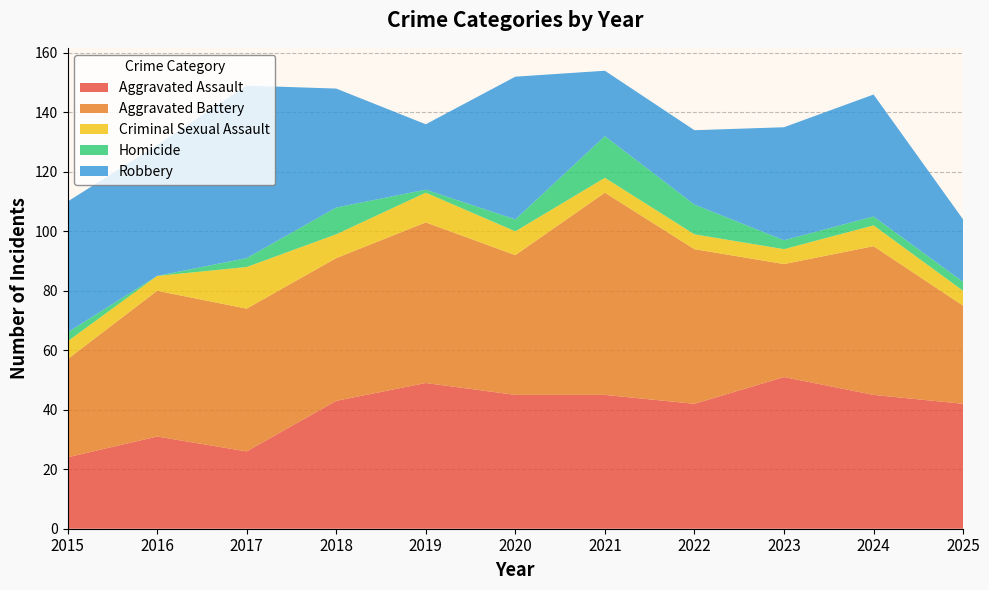

Reading left to right, extract all data points from this chart.

Aggravated Assault: 2015=24	2016=31	2017=26	2018=43	2019=49	2020=45	2021=45	2022=42	2023=51	2024=45	2025=42
Aggravated Battery: 2015=33	2016=49	2017=48	2018=48	2019=54	2020=47	2021=68	2022=52	2023=38	2024=50	2025=33
Criminal Sexual Assault: 2015=6	2016=5	2017=14	2018=8	2019=10	2020=8	2021=5	2022=5	2023=5	2024=7	2025=5
Homicide: 2015=3	2016=0	2017=3	2018=9	2019=1	2020=4	2021=14	2022=10	2023=3	2024=3	2025=3
Robbery: 2015=44	2016=44	2017=58	2018=40	2019=22	2020=48	2021=22	2022=25	2023=38	2024=41	2025=21